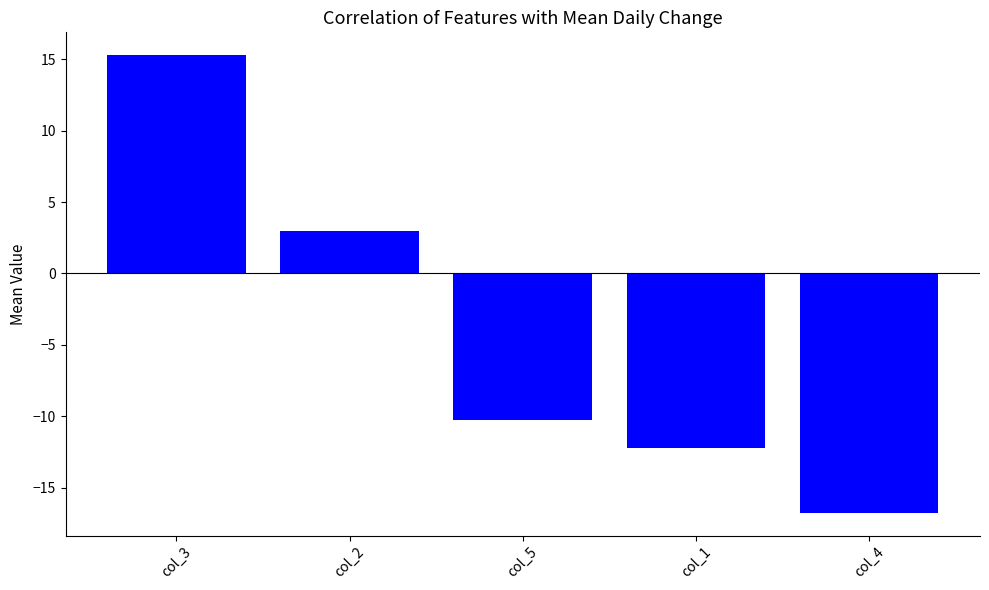

How many bars are there in total?

5